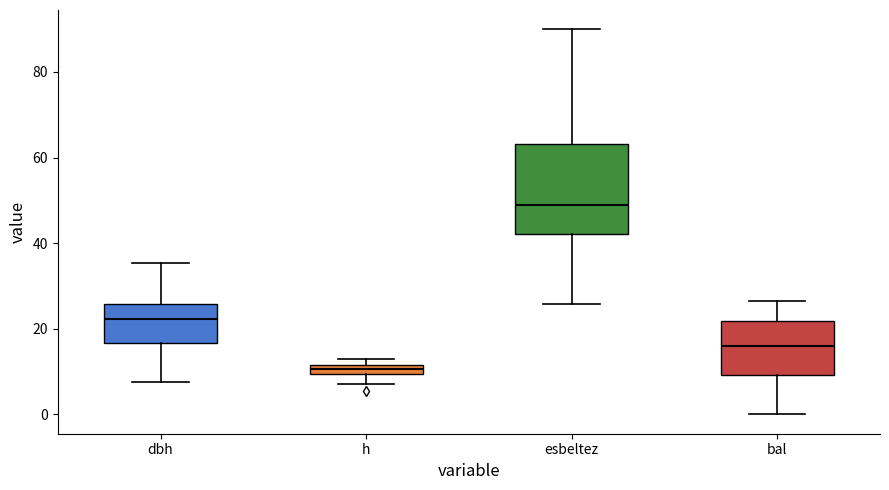

Which box has the highest median line?

esbeltez